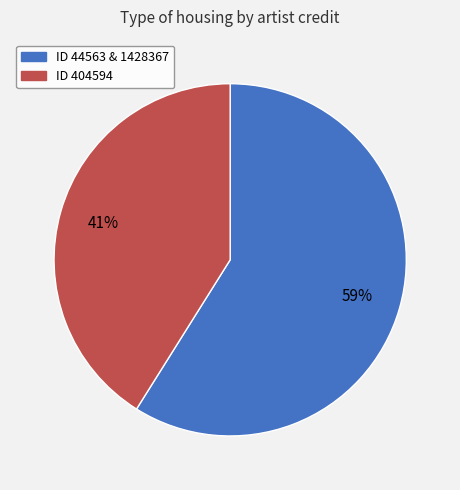

Is the sum of ID 404594 and ID 44563 & 1428367 greater than half?

Yes